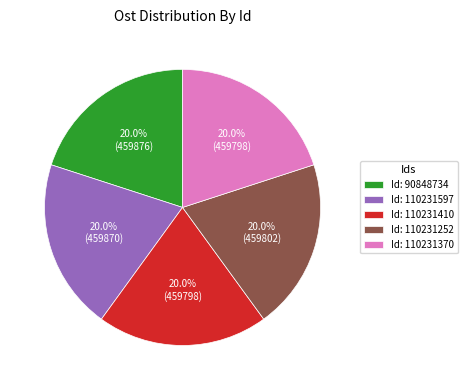

What is the ratio of the value at Id: 110231597 to the value at Id: 110231410?

1.0